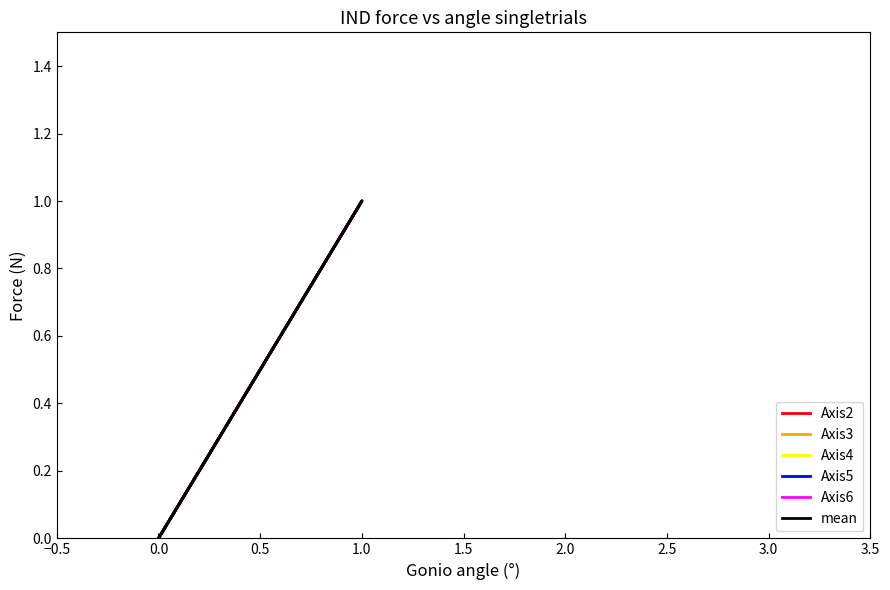

Which series has the largest total across all categories?

Axis2